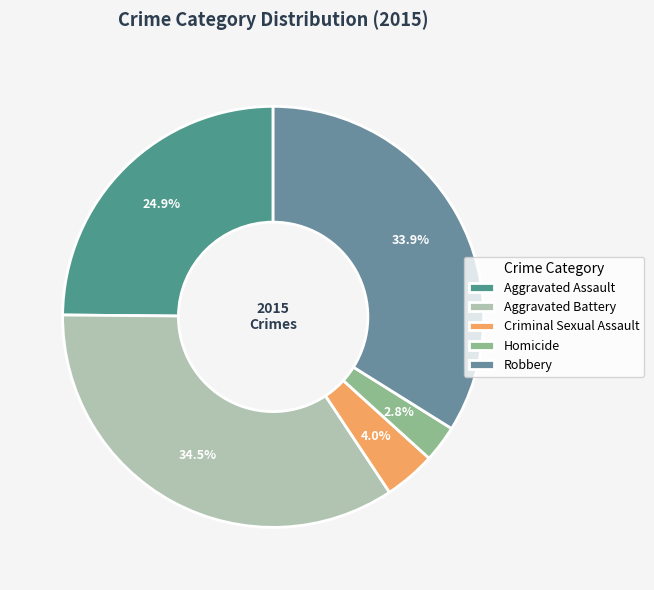

Rank the categories by value from lowest to highest.

Homicide, Criminal Sexual Assault, Aggravated Assault, Robbery, Aggravated Battery